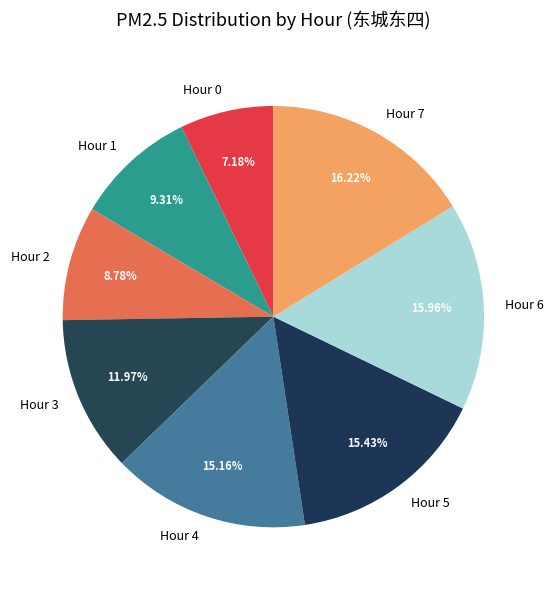

Does Hour 4 account for over 50% of the chart?

No